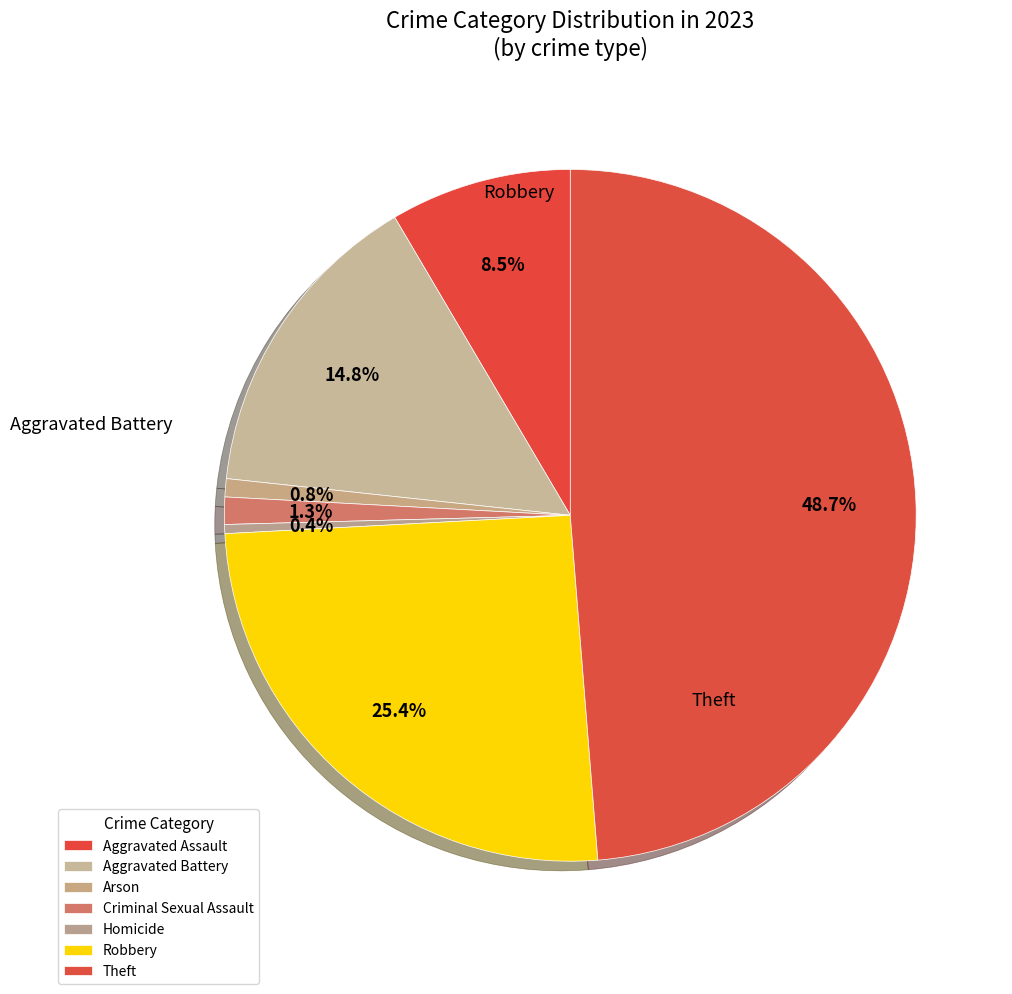

What percentage is the Theft slice, to the nearest percent?

49%